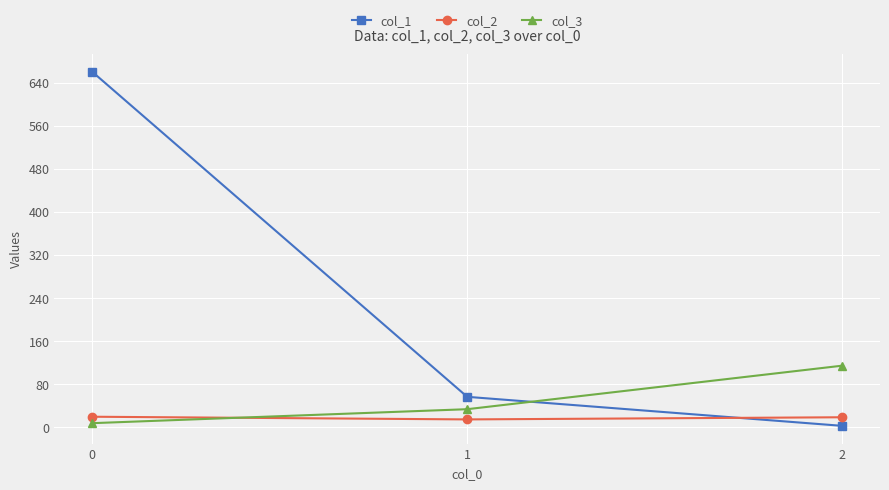

How many values in the col_1 series are below 56?

1